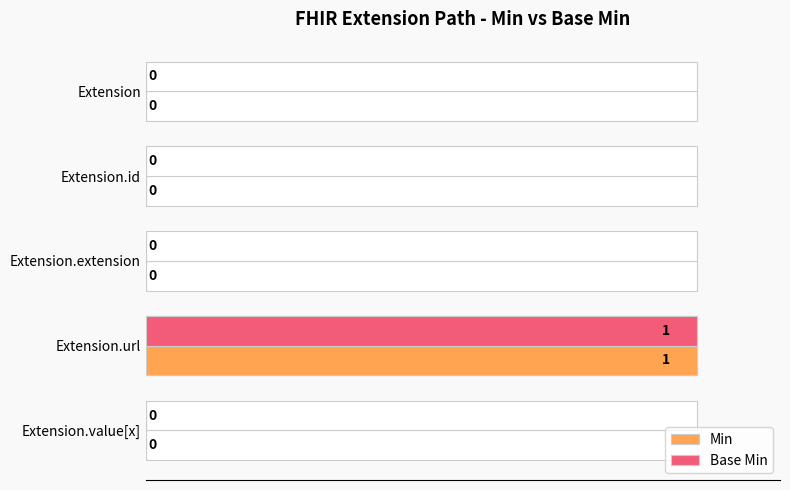

Reading left to right, list all the values displayed in this chart.

Min: 0	0	0	1	0
Base Min: 0	0	0	1	0